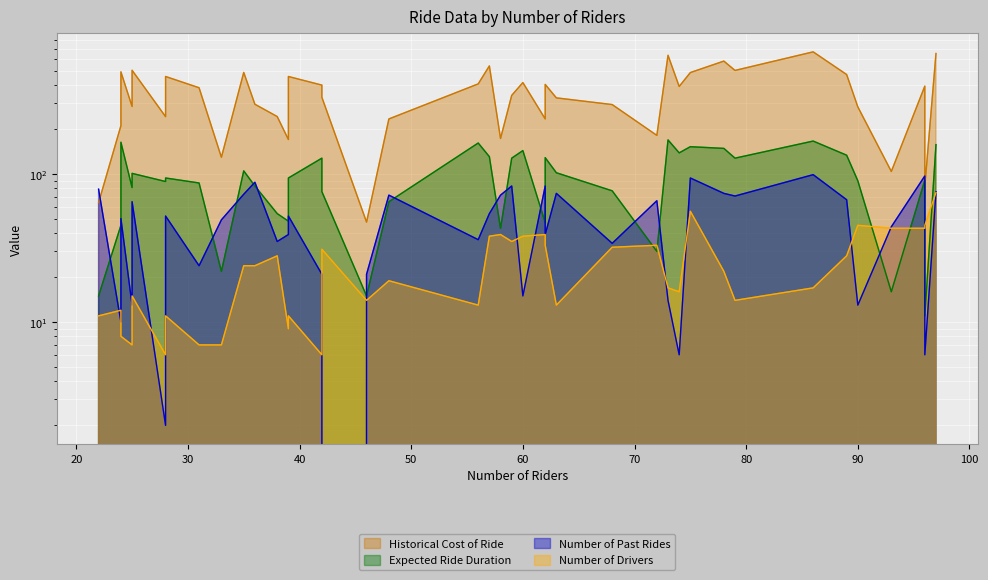

At 38, list the series in order from smallest to largest.

Number of Drivers, Number of Past Rides, Expected Ride Duration, Historical Cost of Ride